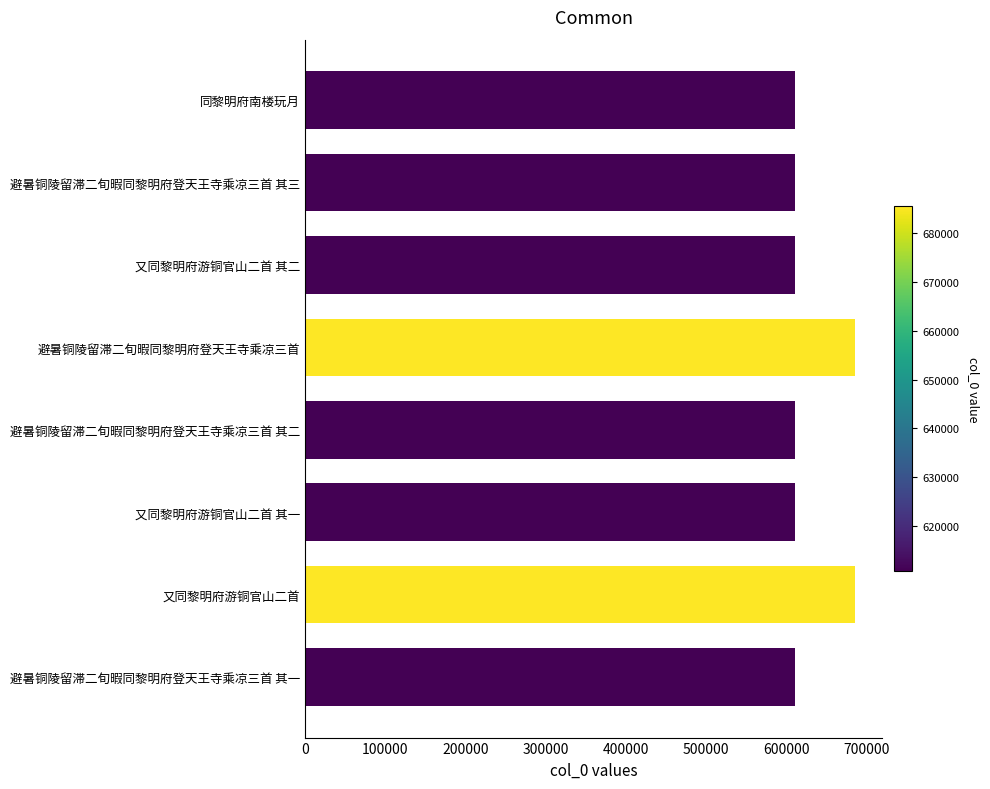

Does the chart contain stacked bars?

No